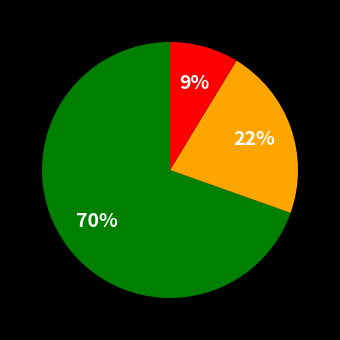

Does any single category account for the majority?

Yes